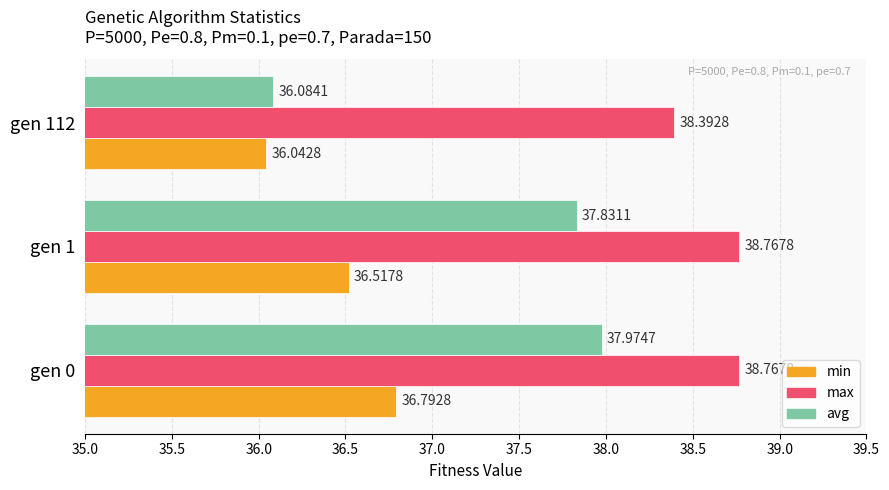

Count the number of categories in the chart.

3